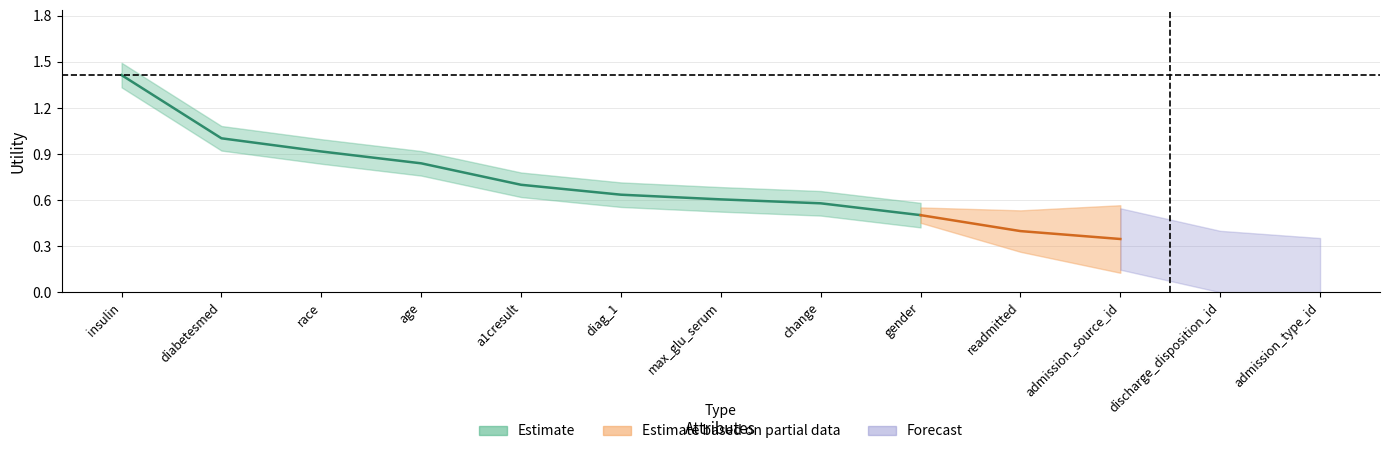

What is the maximum value shown in the chart?

1.4